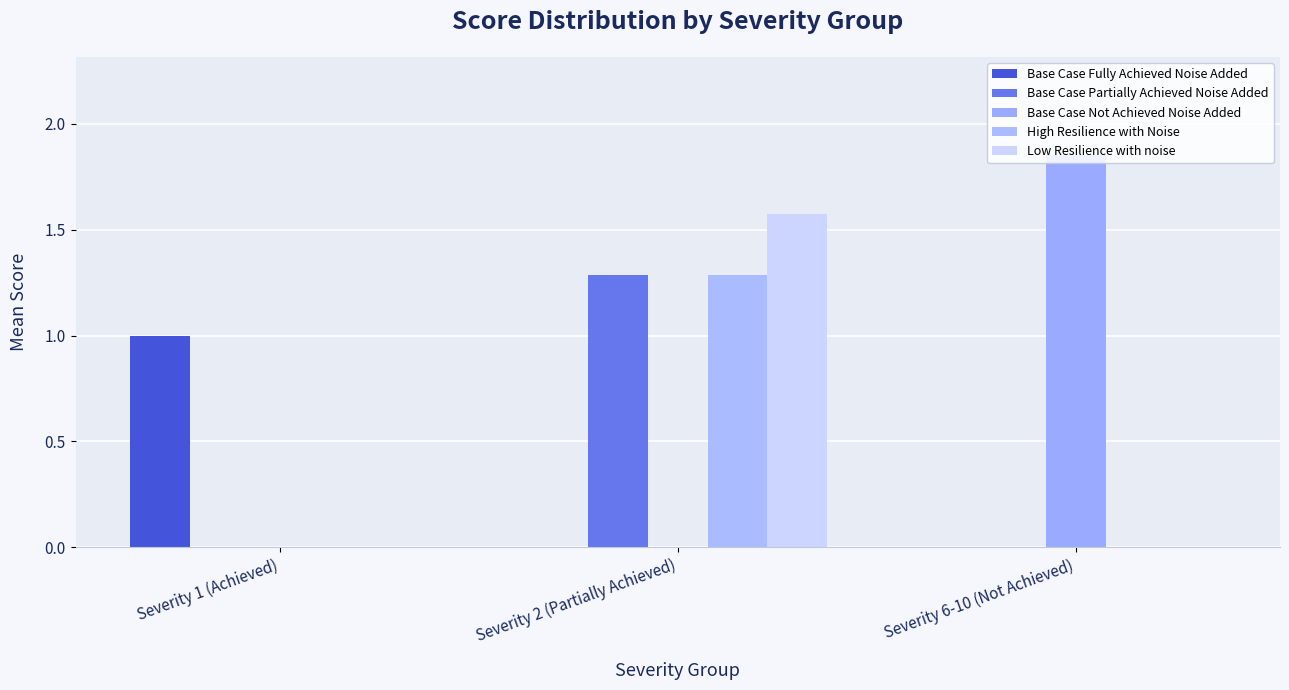

What position from the left is Severity 1 (Achieved)?

1